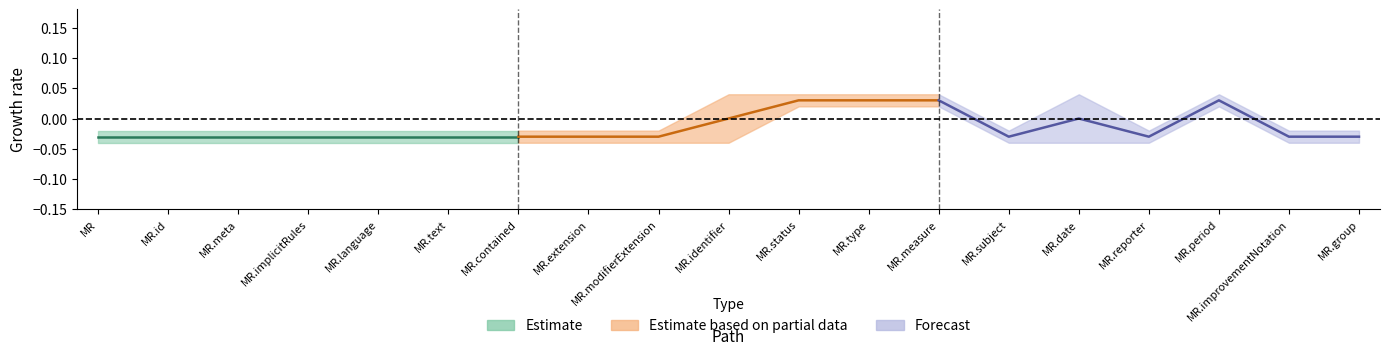

Does the chart have visible grid lines?

No